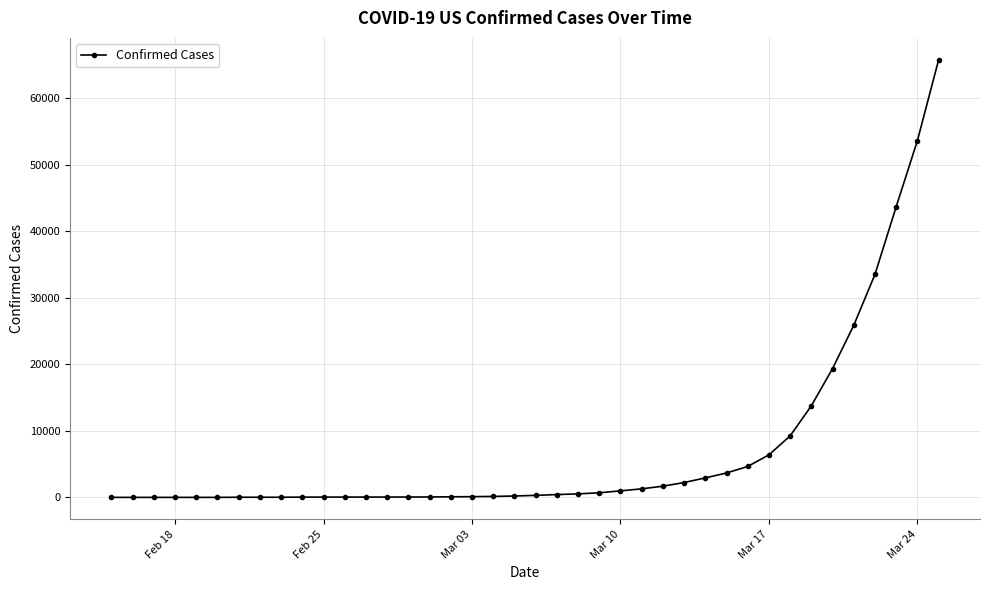

What is the sum of all values?

292212